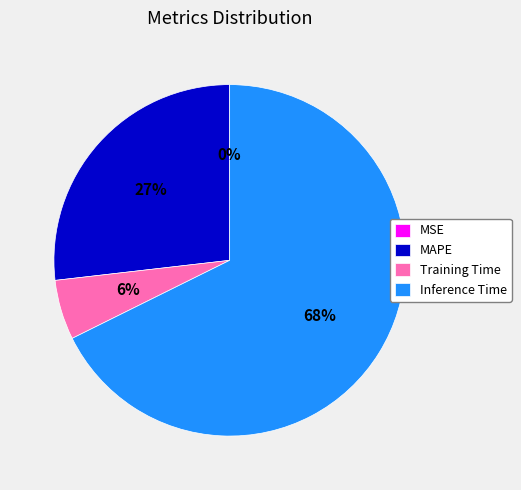

Which has a higher value, Training Time or MAPE?

MAPE